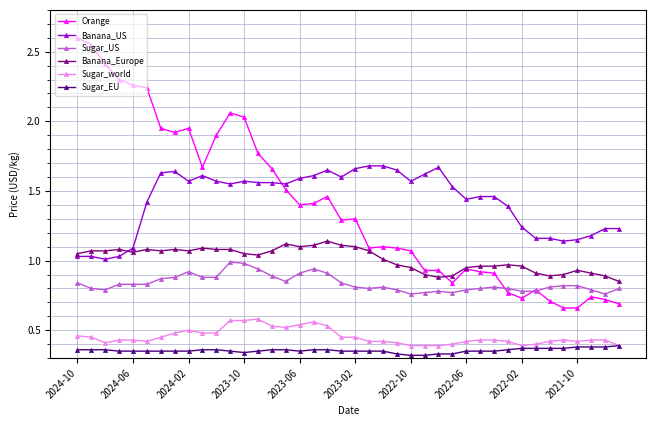

What is the greatest value displayed?

2.6